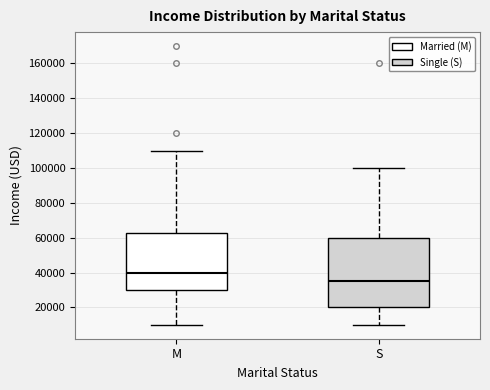

Which box's median line is the lowest?

S